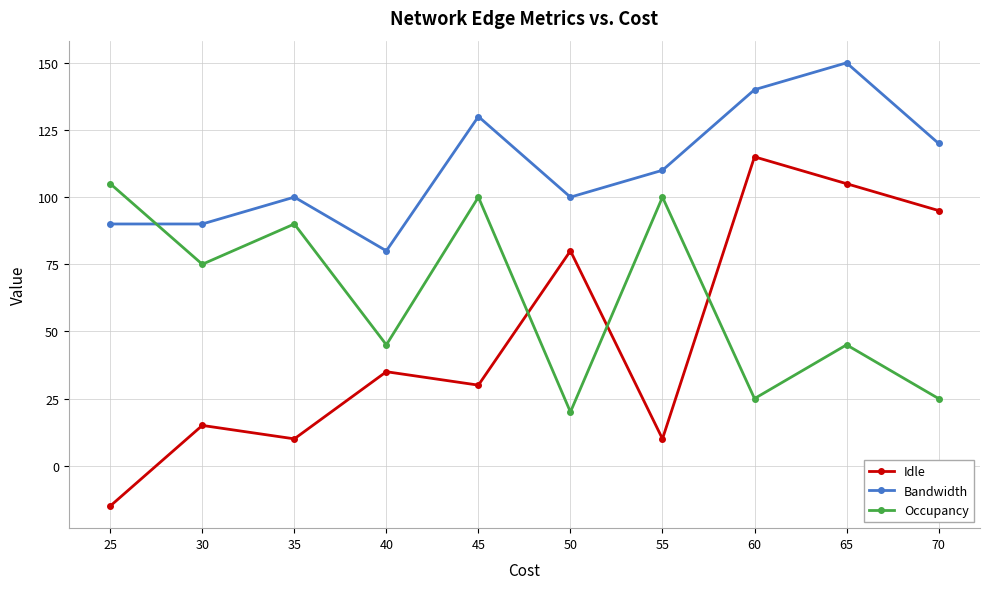

What is the sum of the Idle values at 25 and 35?

-5